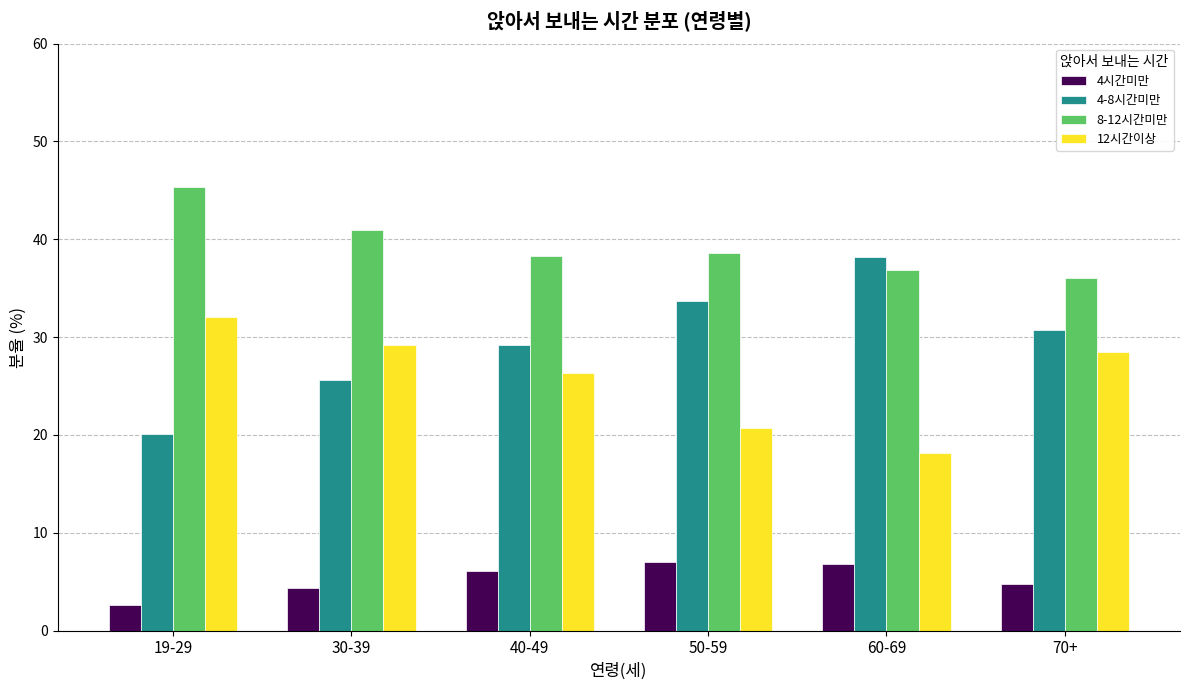

What is the sum of all 4-8시간미만 values?

177.5